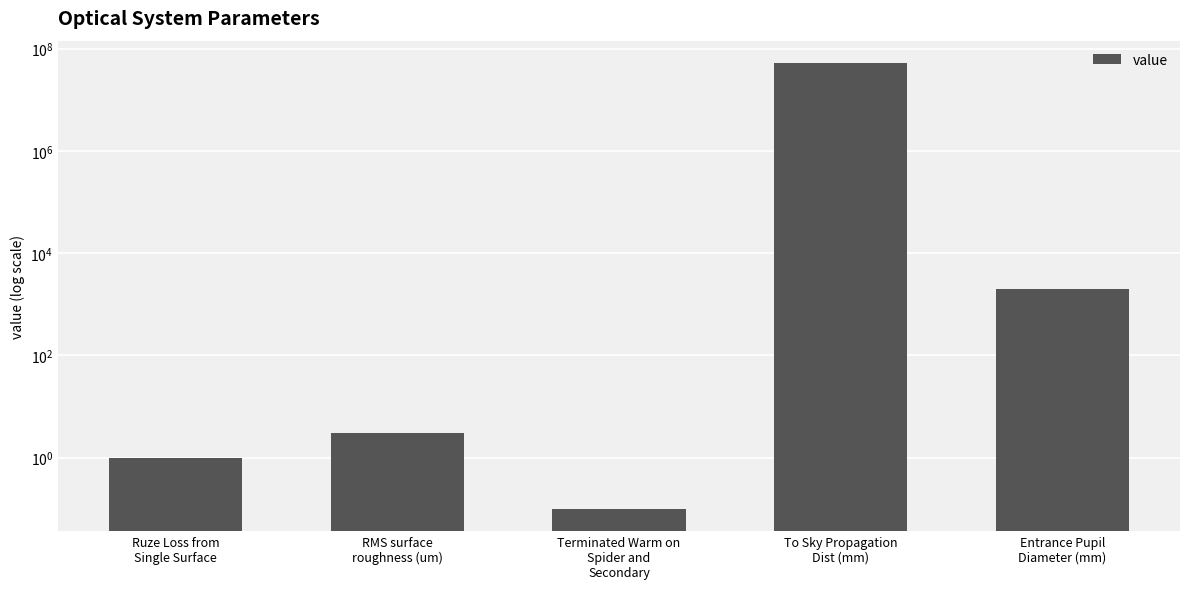

List the labels in order of value, smallest first.

Terminated Warm on
Spider and
Secondary, Ruze Loss from
Single Surface, RMS surface
roughness (um), Entrance Pupil
Diameter (mm), To Sky Propagation
Dist (mm)